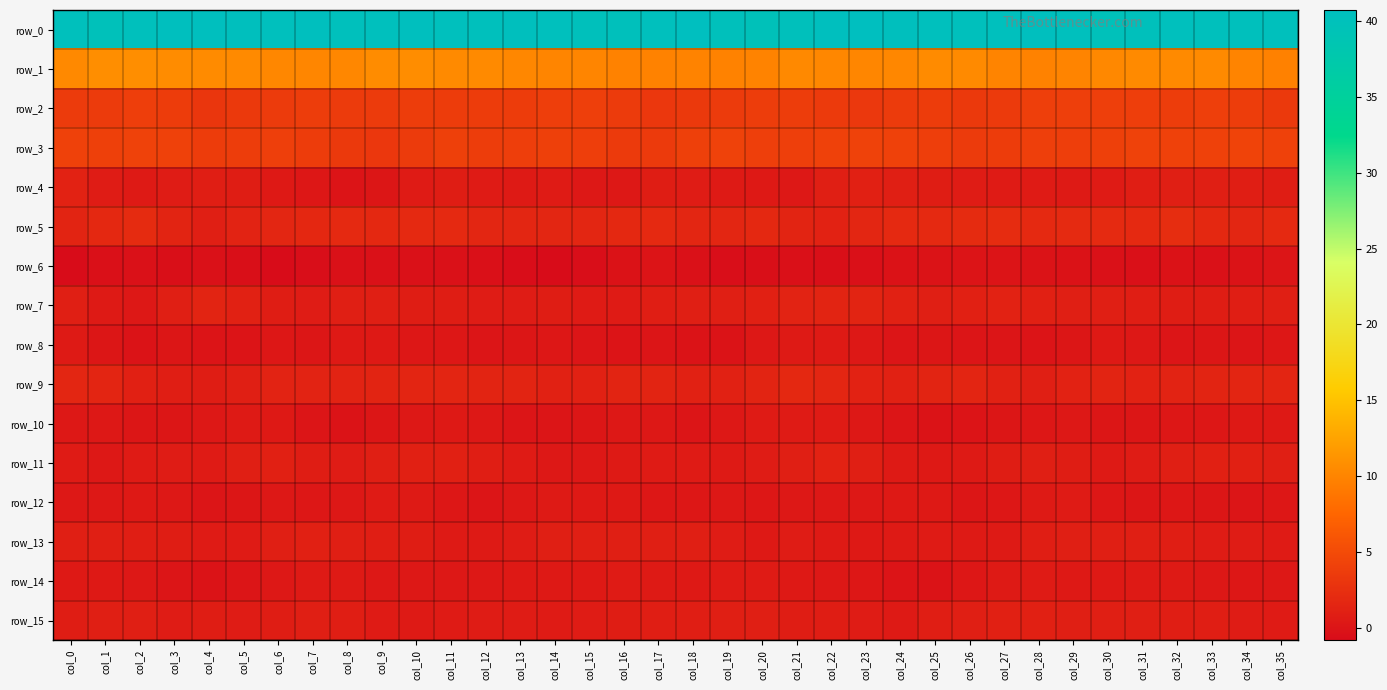

True or false: row_9 has a value of 1.3 at col_23.

True